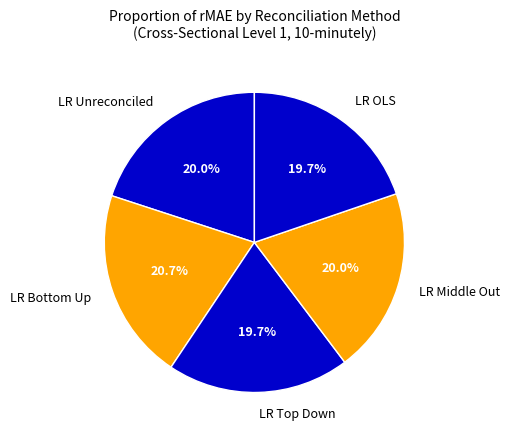

How many slices are in this pie chart?

5